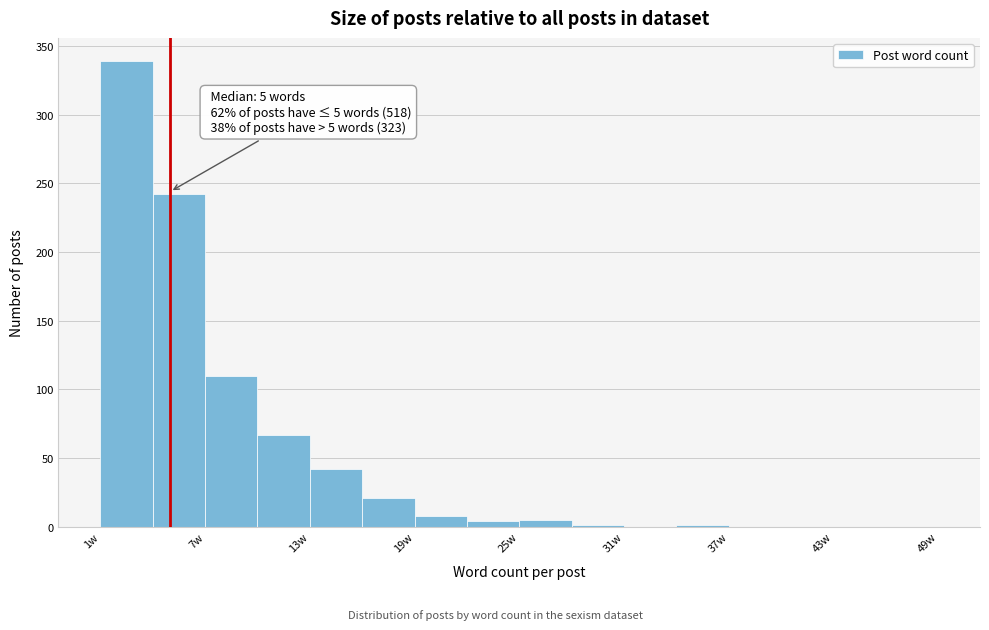

Read against the x-axis, roughly where is the centre of the tallest bar?

3